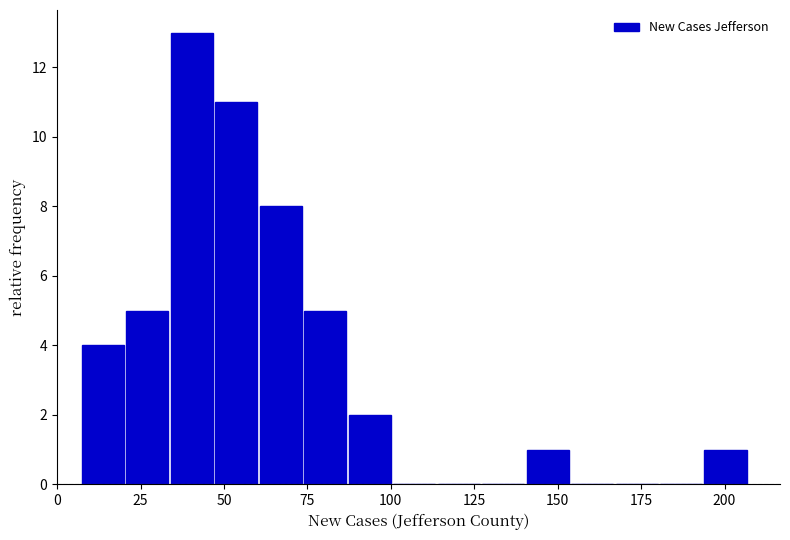

Around what value on the x-axis is the tallest bar? Give the approximate position of its centre, as read against the axis.

40